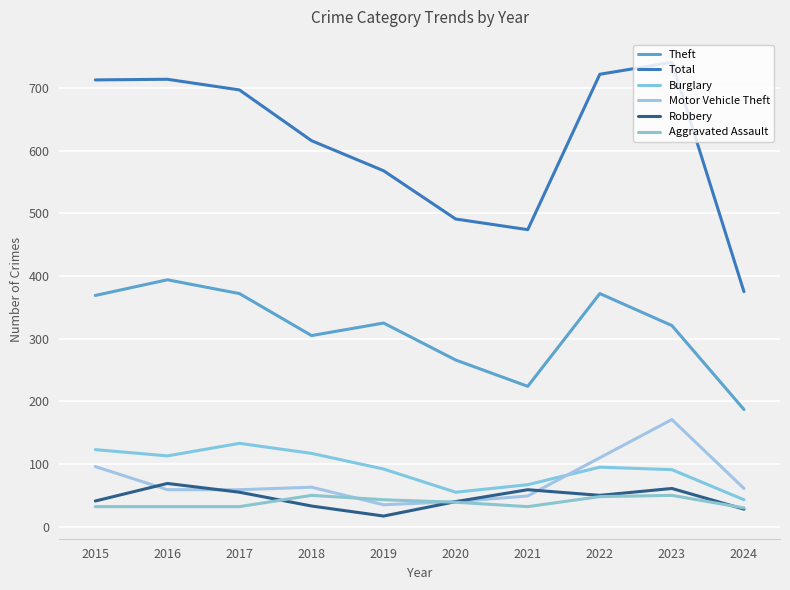

What is the value of the Burglary point at the 10th from the left?

43